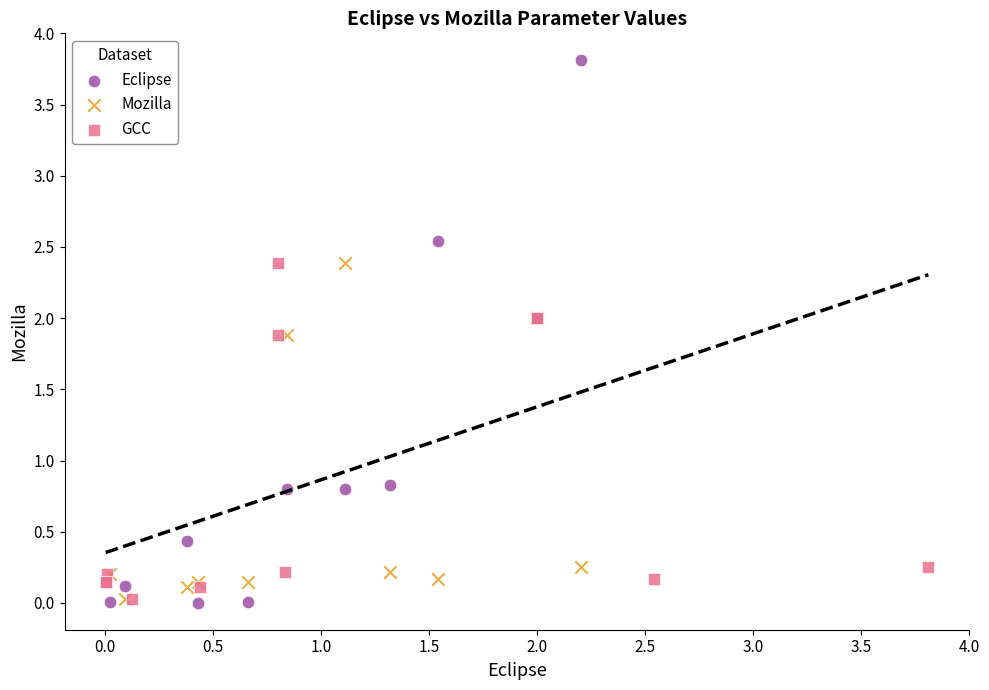

Which series has the largest Y range (max minus min)?

Eclipse